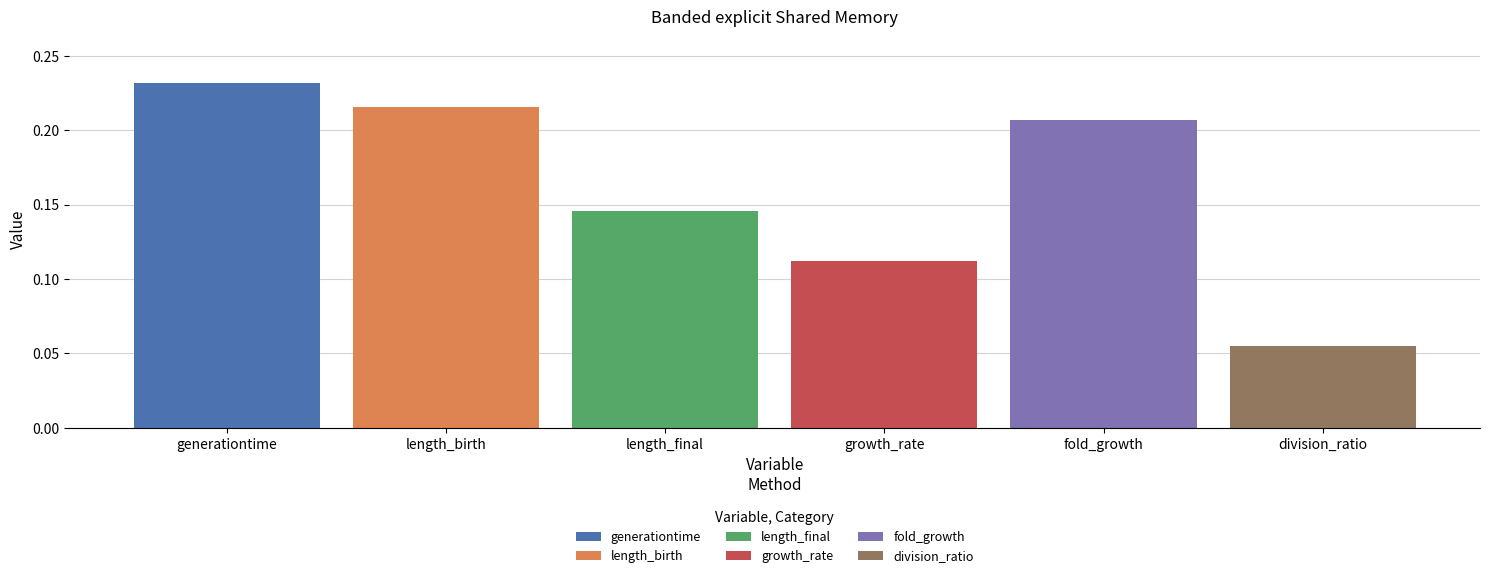

What is the label of the 5th bar from the right?

length_birth